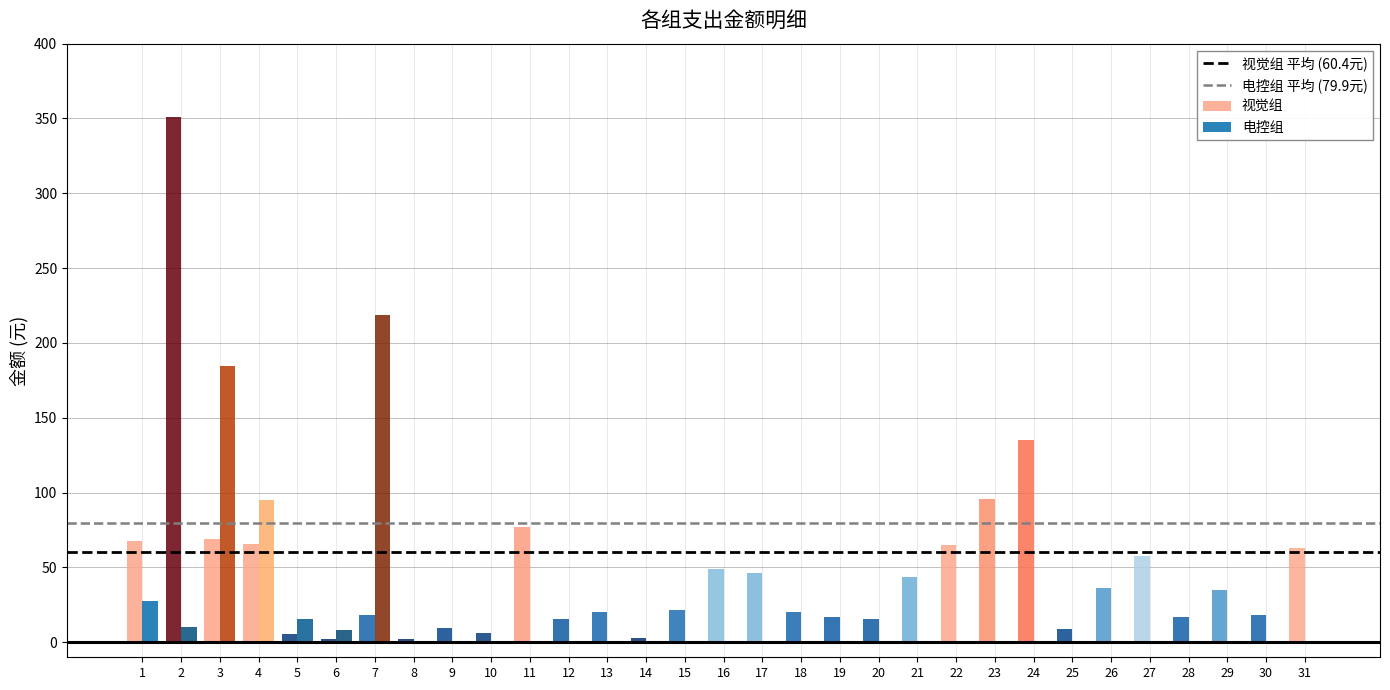

True or false: 视觉组 has a value of 39.9 at 27.

False